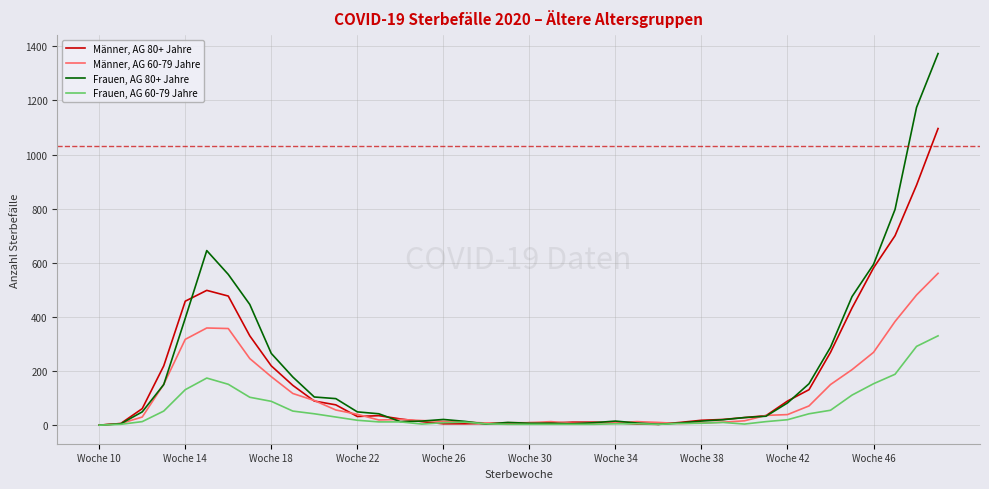

Which series has the widest spread of values?

Frauen, AG 80+ Jahre